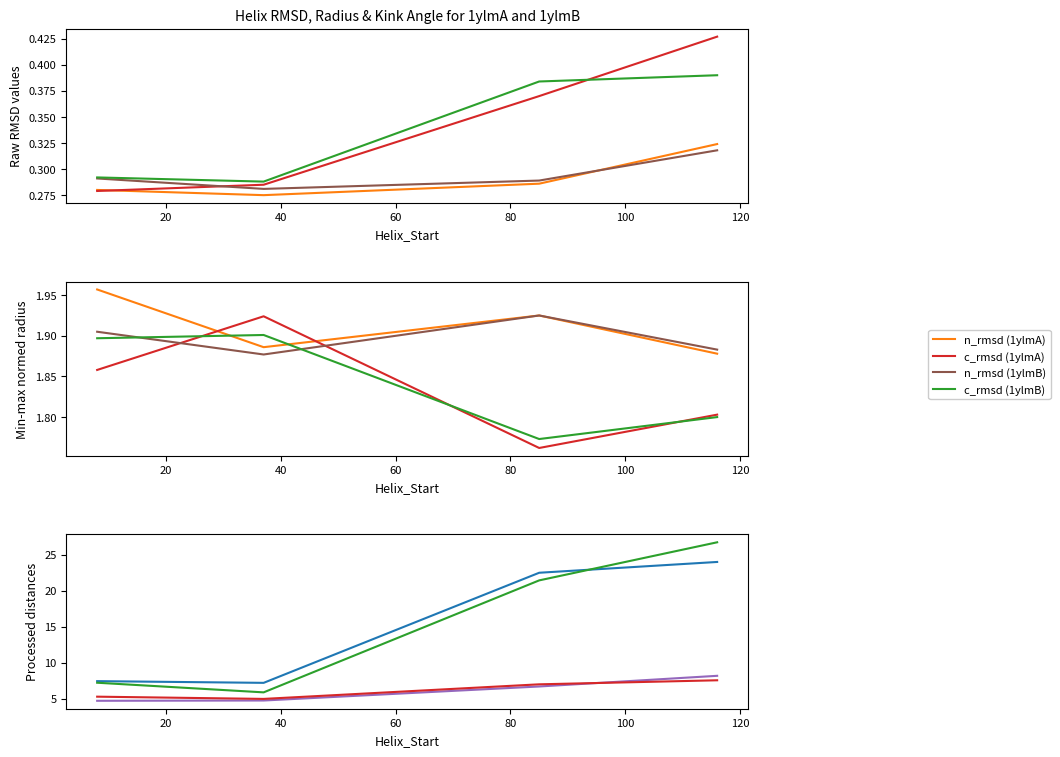

Which category has the lowest value in the n_rmsd series?

37